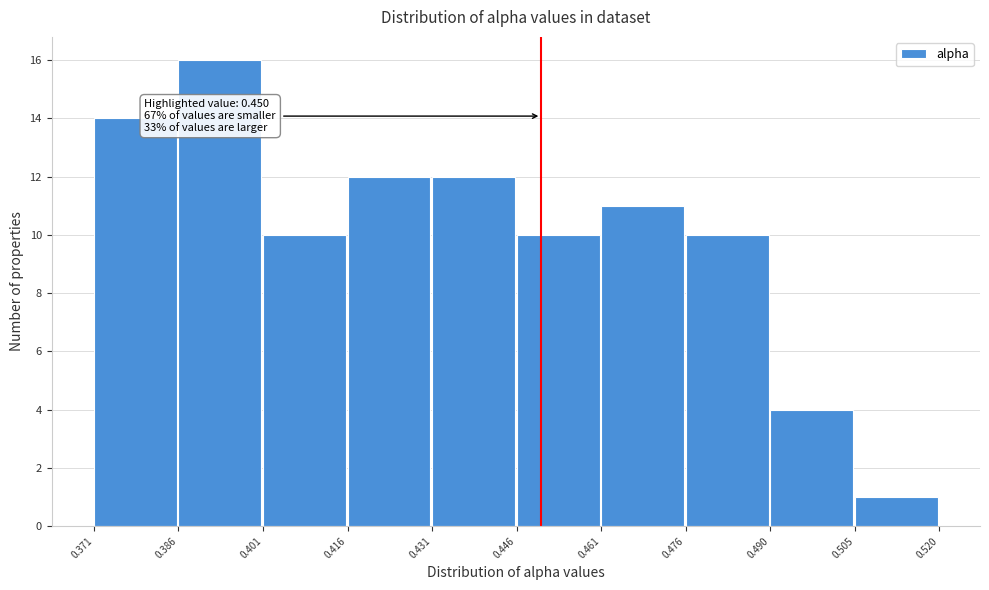

Which range on the x-axis has the tallest bar?

0.386 to 0.401